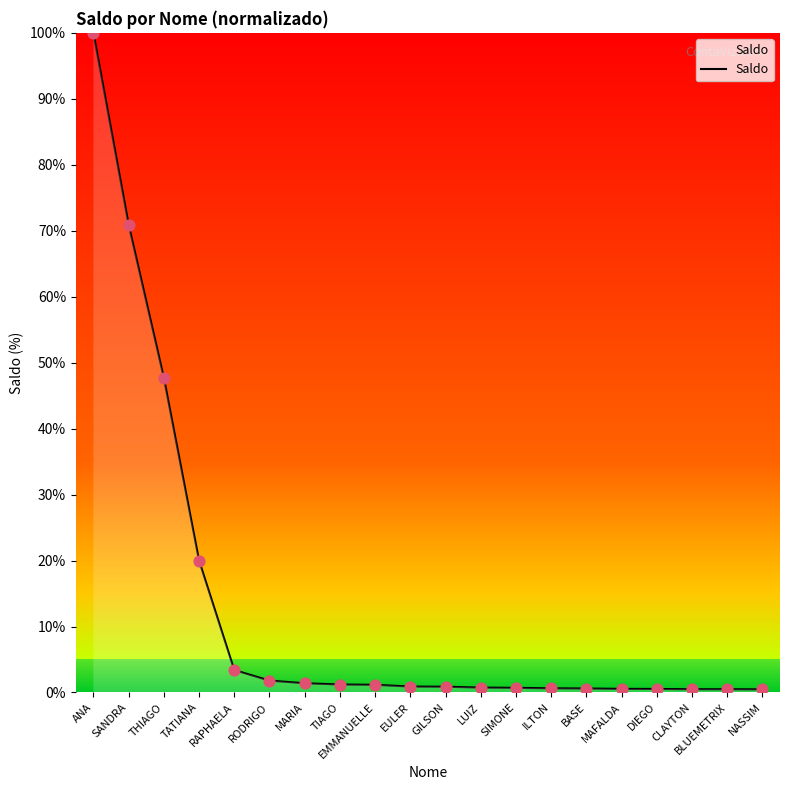

What is the change in value from SANDRA to THIAGO?

-23.2